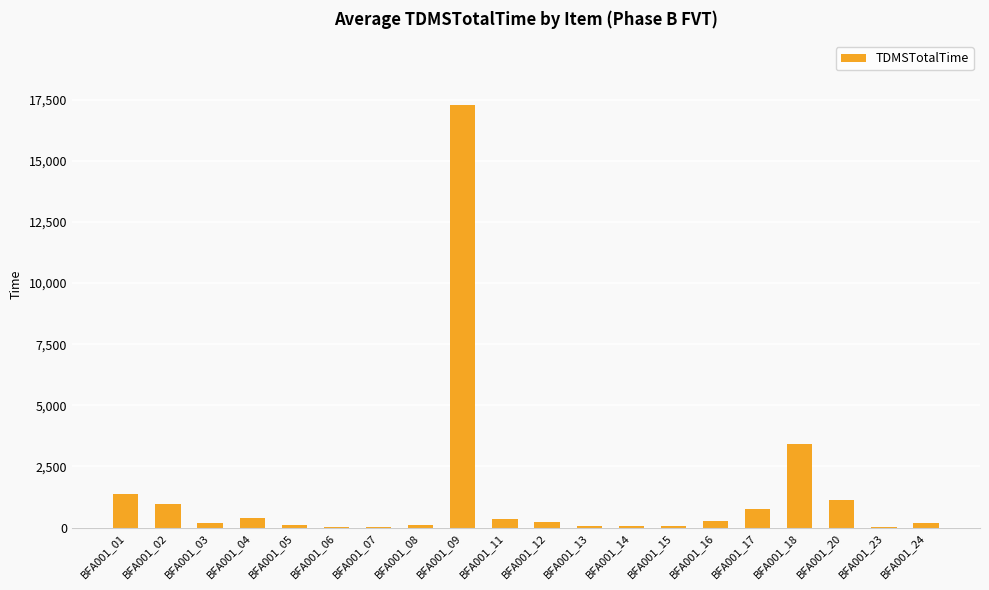

Are the bars horizontal?

No